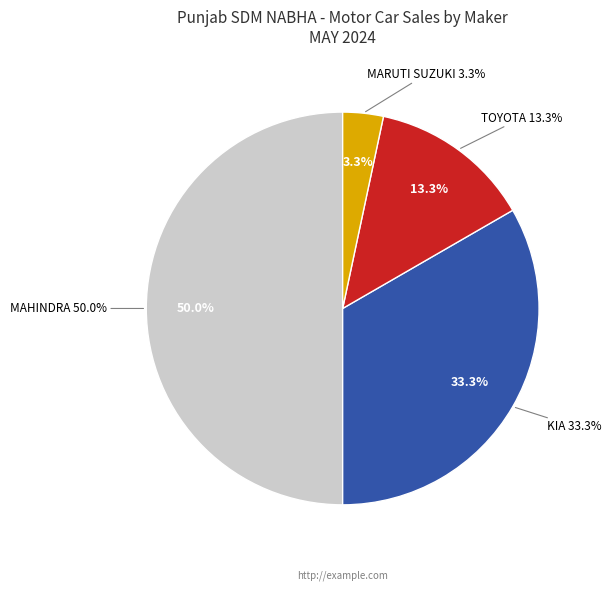

Is it true that TOYOTA KIRLOSKAR MOTOR PVT LTD is 13% of the pie?

True